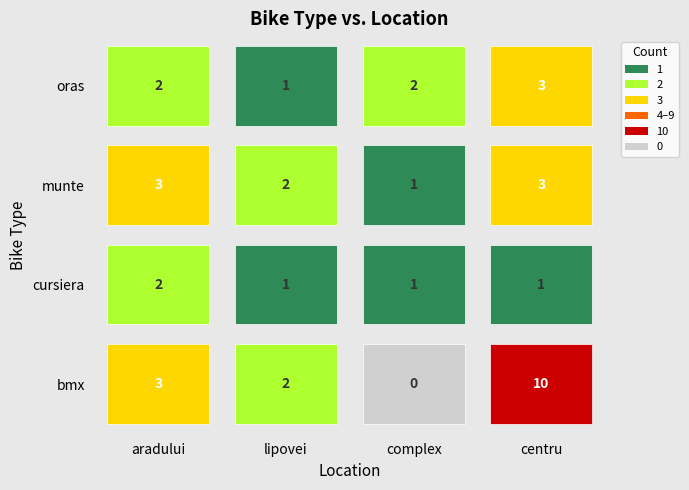

How many oras values are between 2 and 3?

3